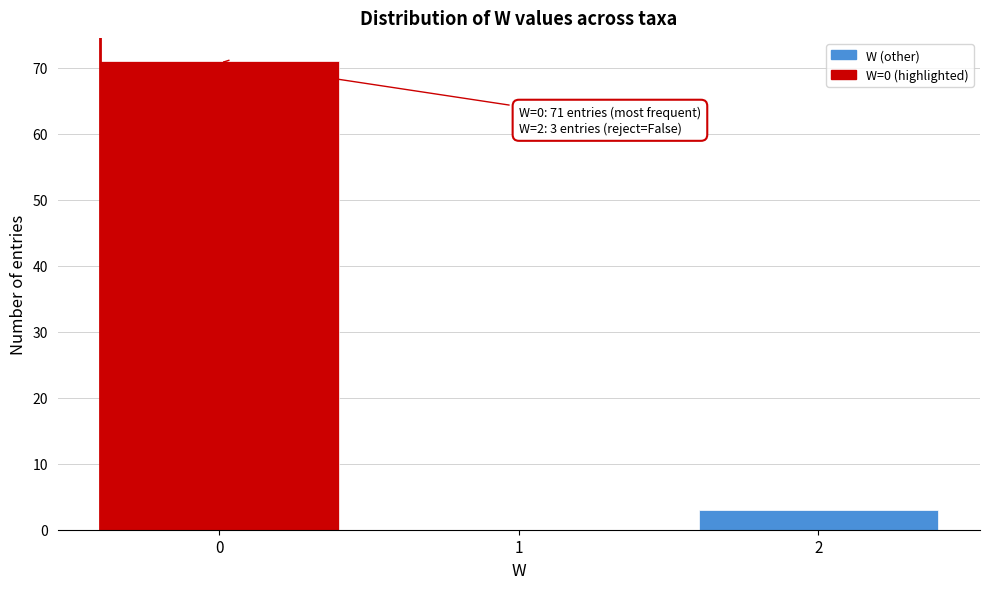

Over which range of the x-axis is the bar tallest?

-0.5 to 0.5